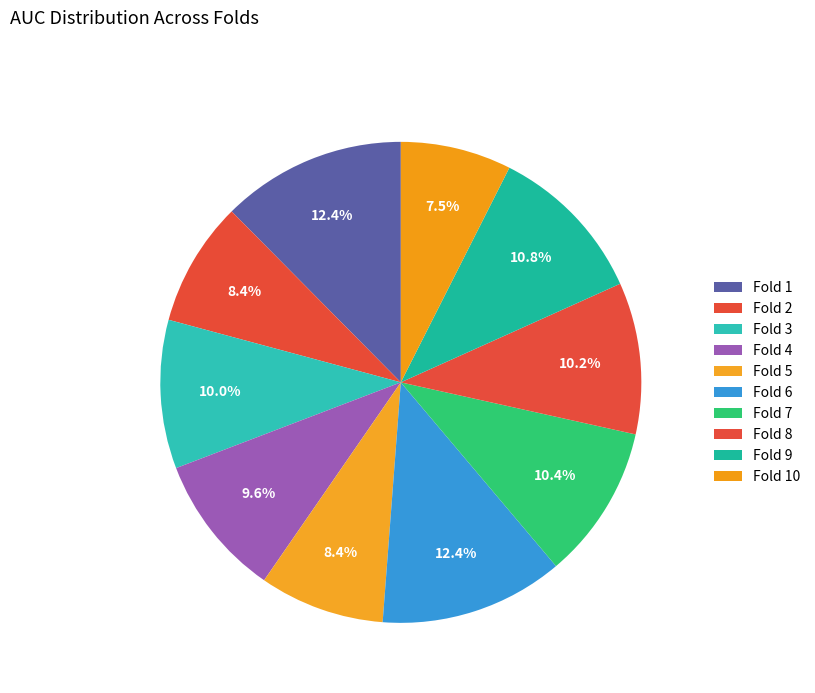

What is the largest slice in the pie chart?

Fold 1